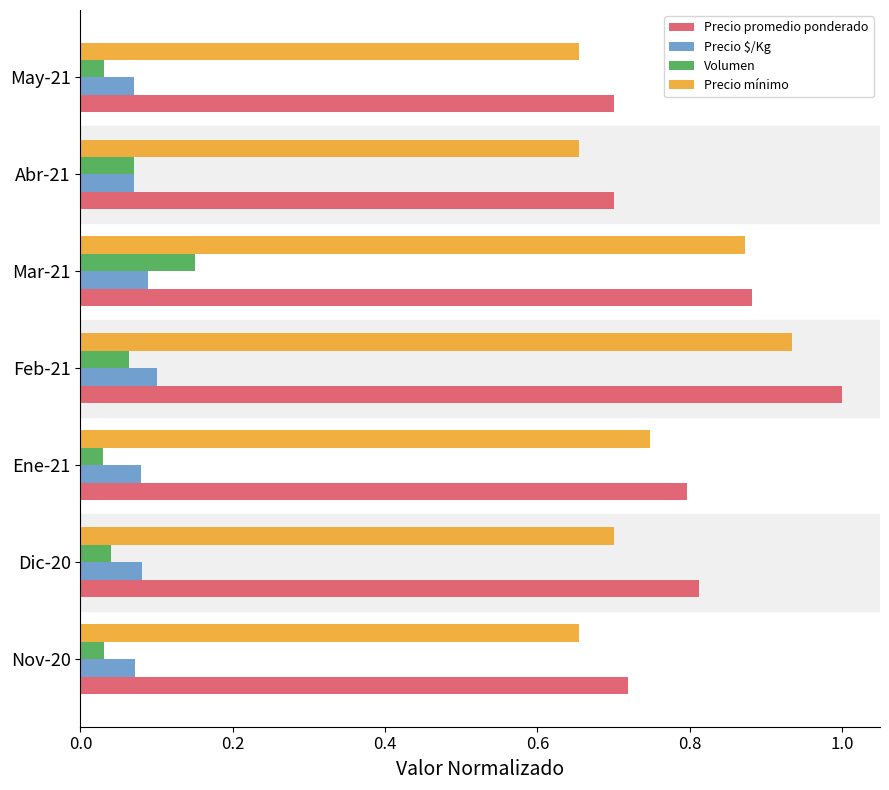

What is the sum of the Precio mínimo values at Ene-21 and Dic-20?

1.4